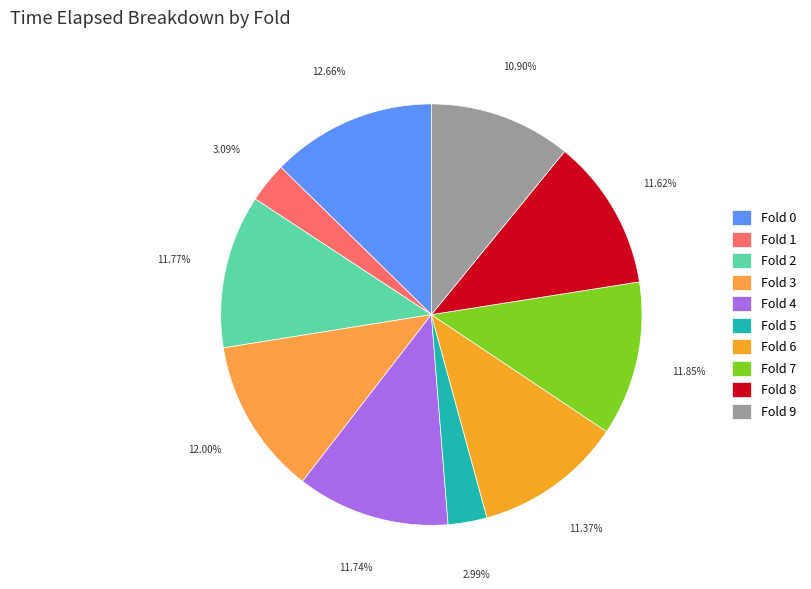

Count the number of slices in the pie.

10